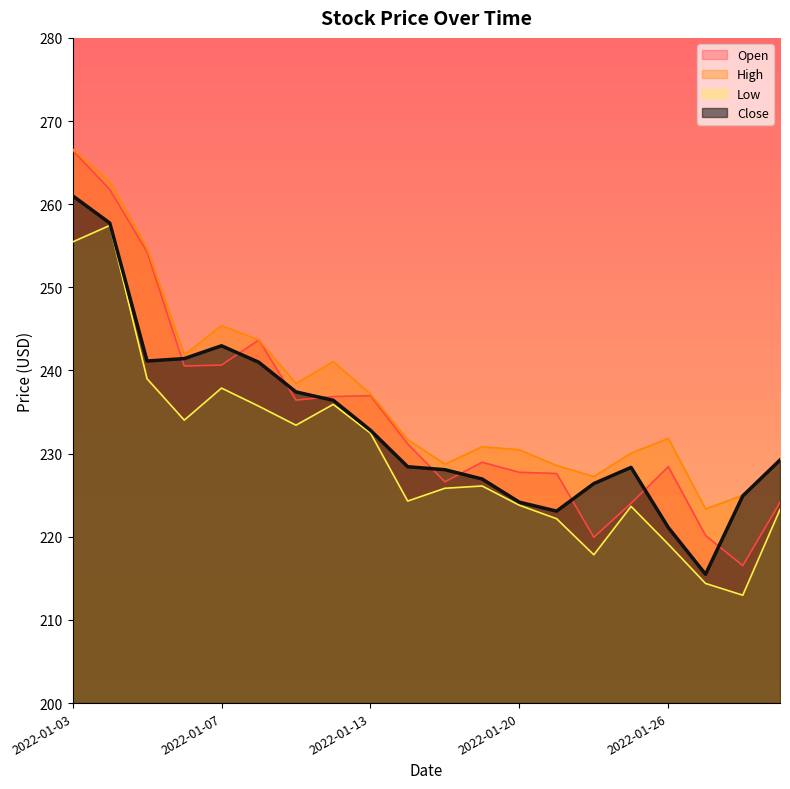

The value of Open at 2022-01-11 is 156.0. True or false?

False